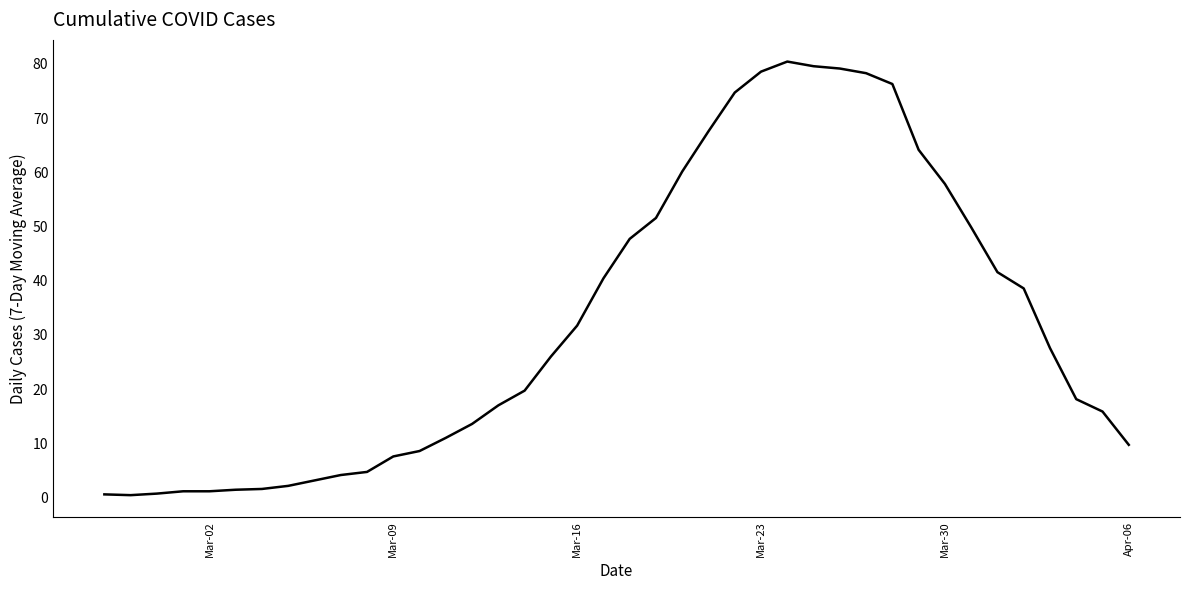

What is the difference between the maximum and minimum values?

80.0